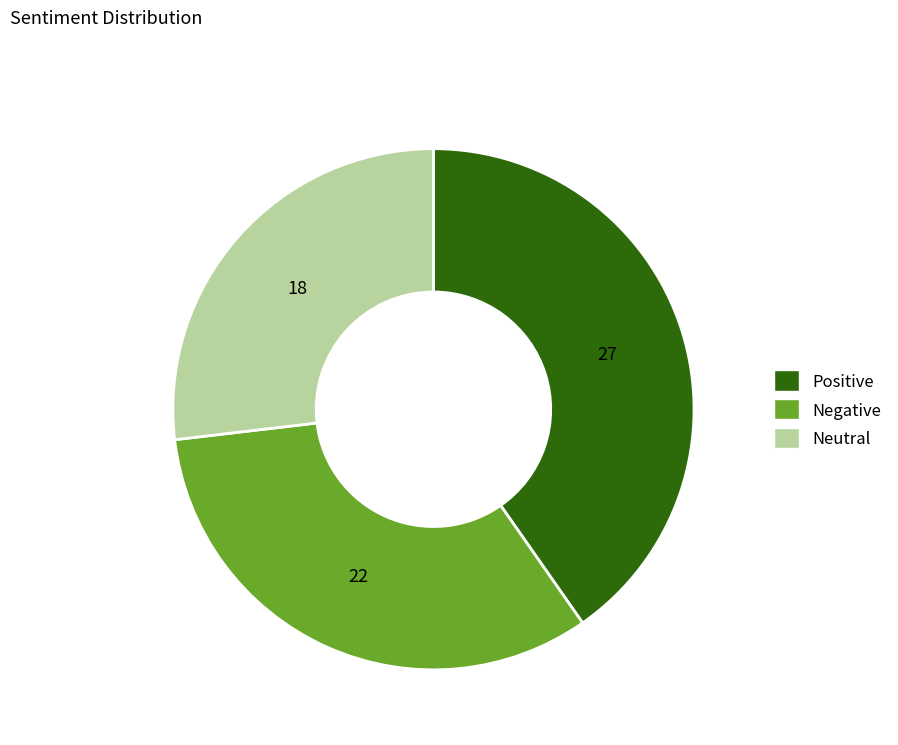

The Negative slice represents 33% of the pie. True or false?

True